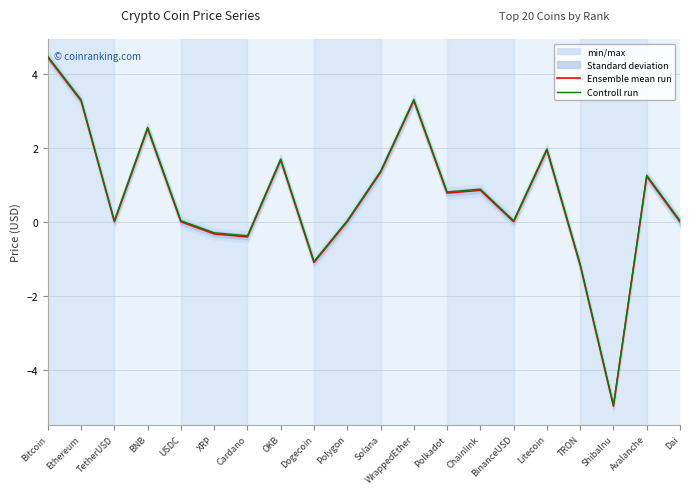

List the series in order of their peak value, lowest first.

Ensemble mean run, Controll run